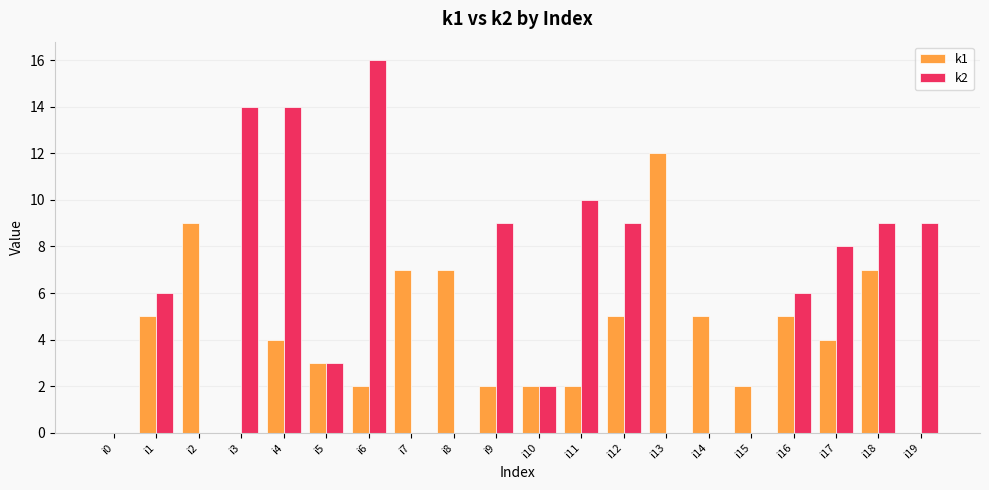

Which series changed the most between i10 and i19?

k2